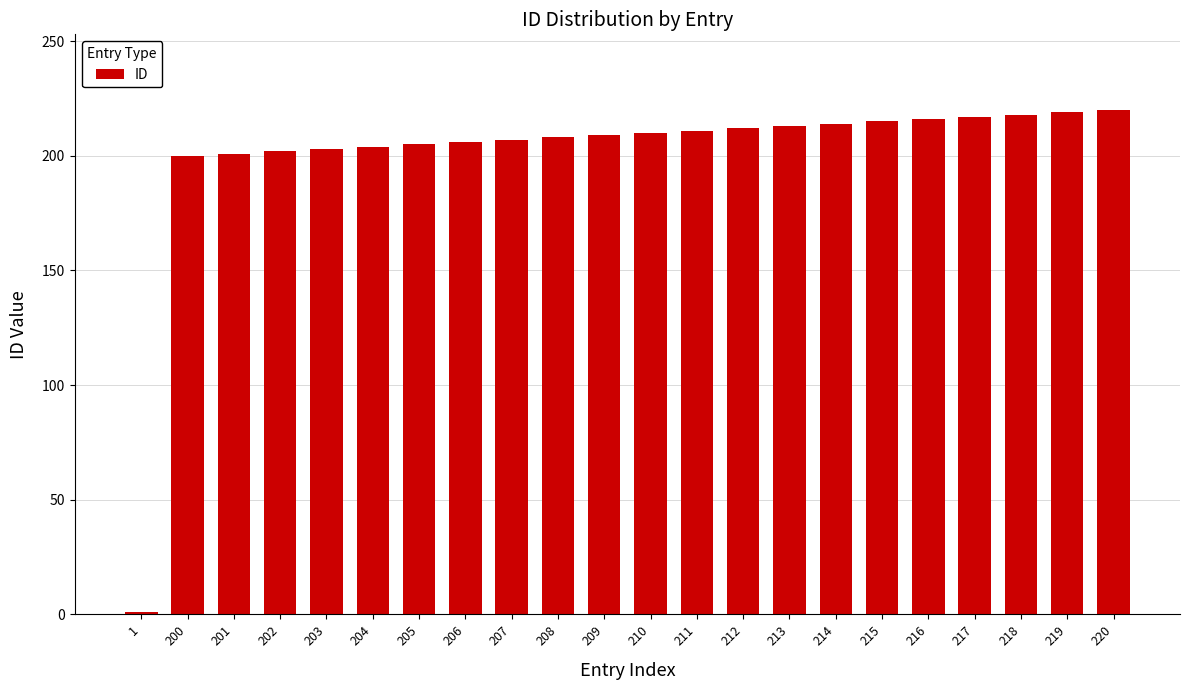

What is the sum of all values?

4411